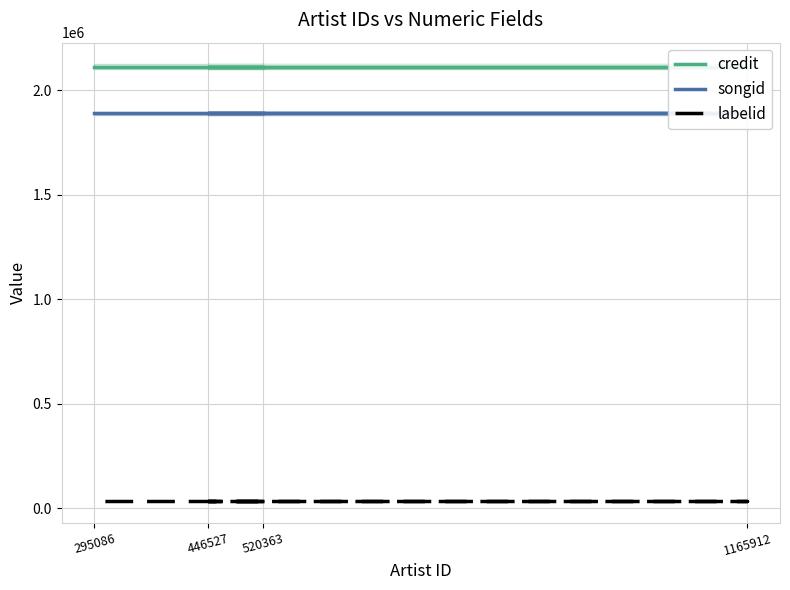

What is the label of the 3rd point from the right?

446527